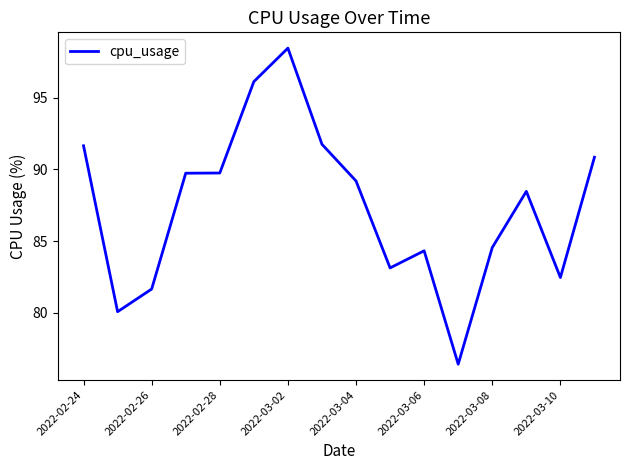

What is the difference between the maximum and minimum values?

22.0